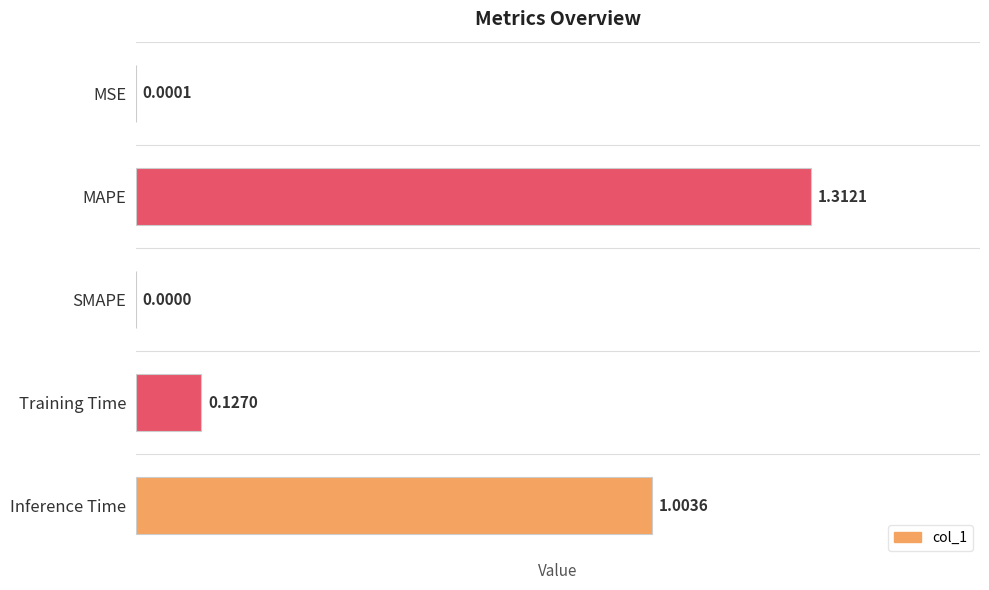

Which has a higher value, MAPE or MSE?

MAPE